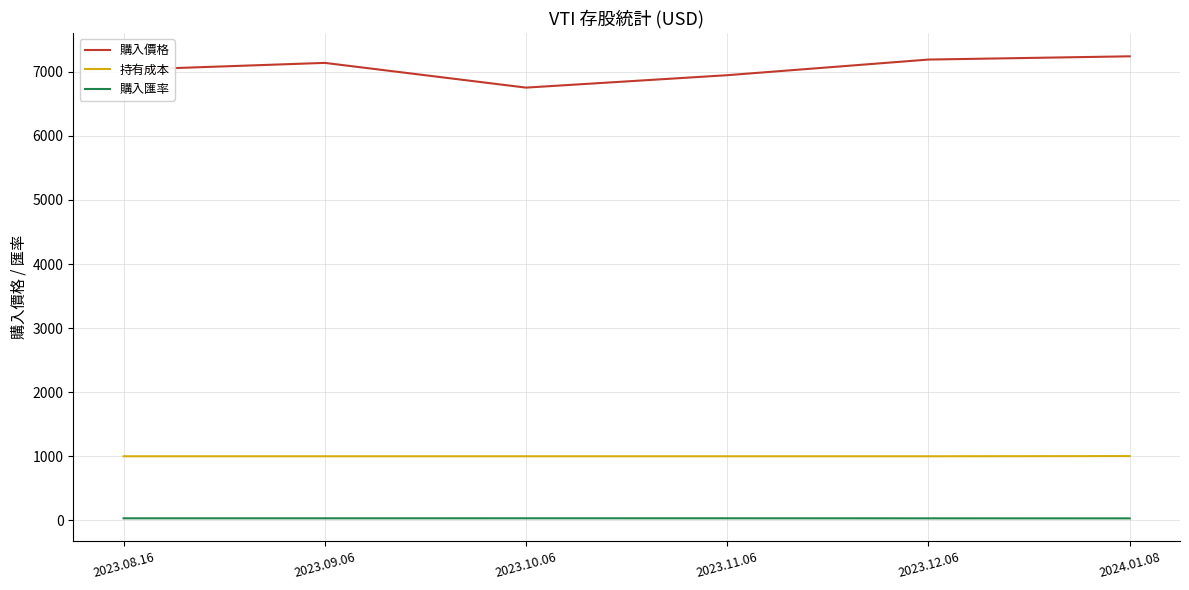

Where does the 購入價格 series first go above 7138?

2023.09.06